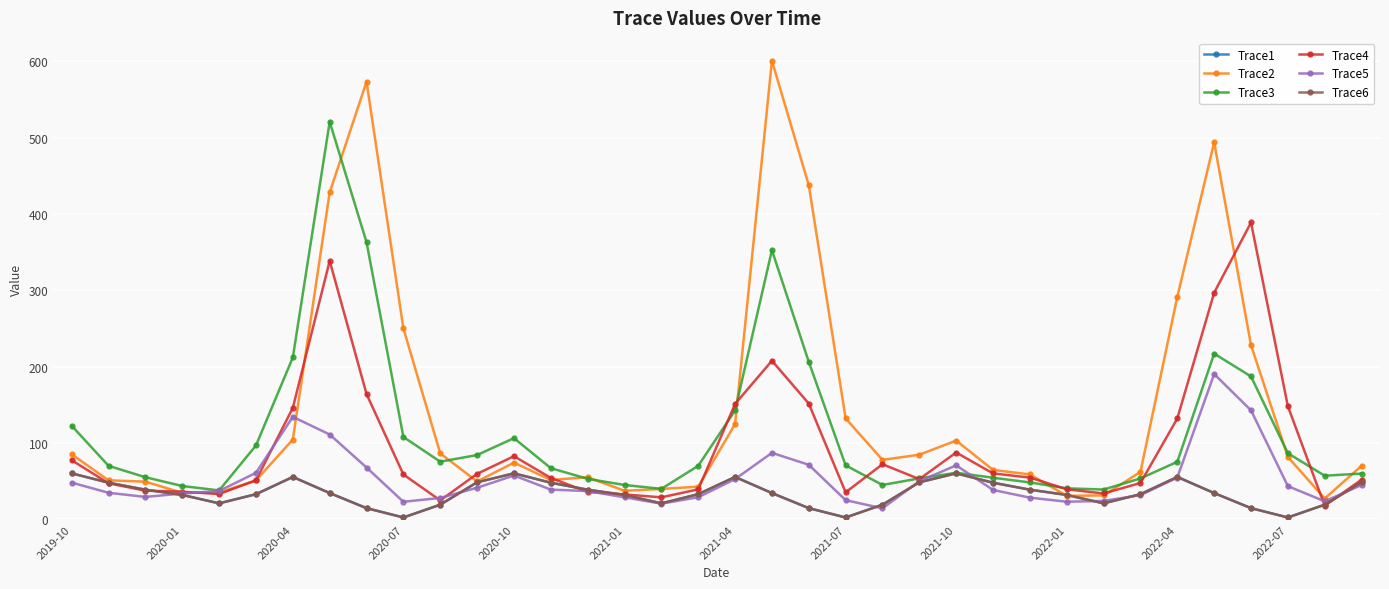

Does the chart have visible grid lines?

Yes